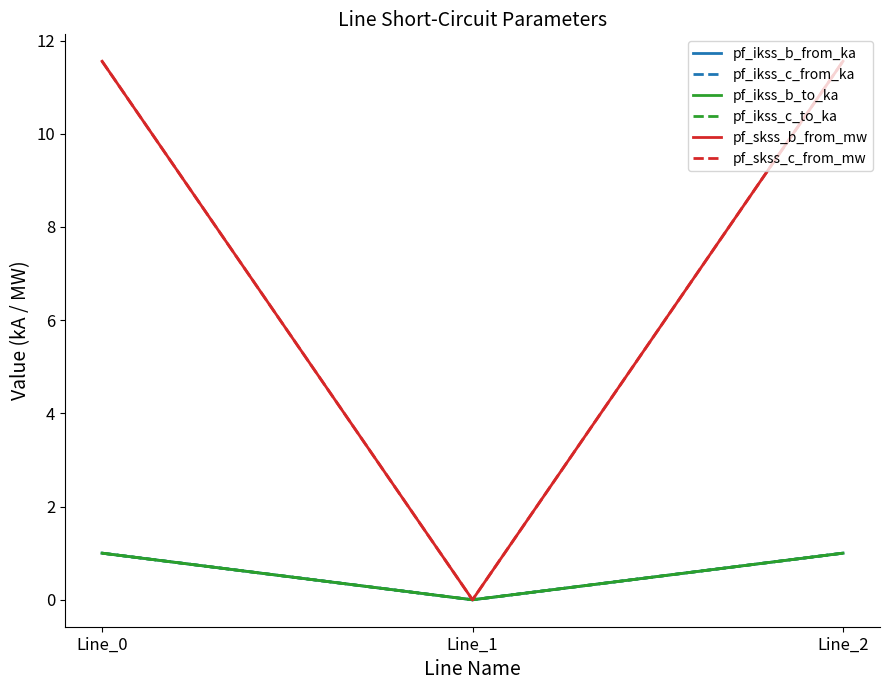

True or false: pf_ikss_c_to_ka has a value of 0.6 at Line_0.

False